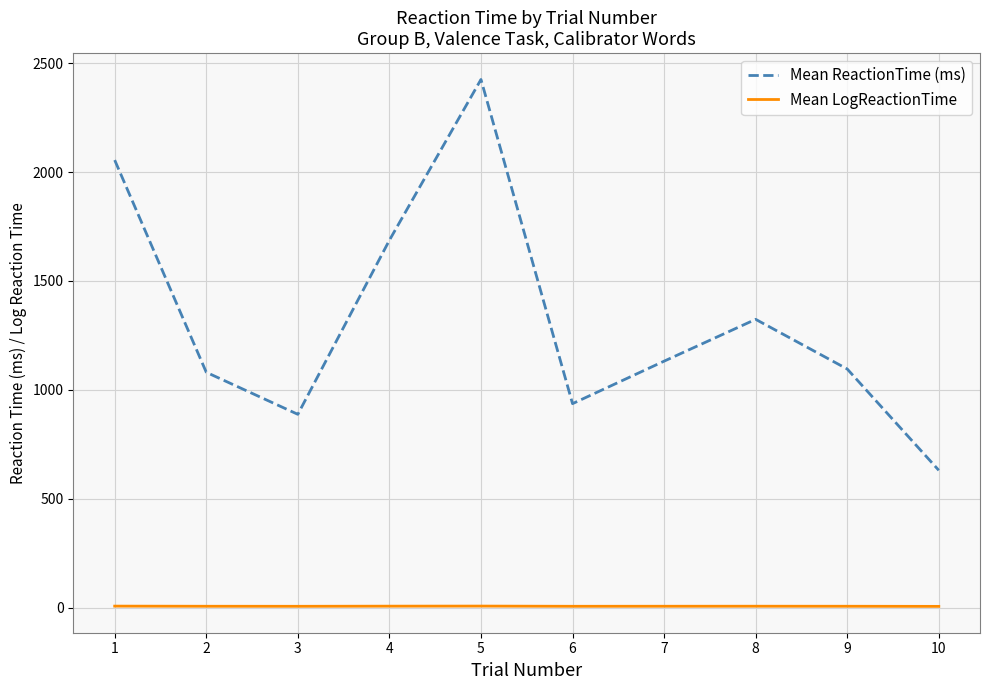

Rank the series by their maximum value, from lowest to highest.

Mean LogReactionTime, Mean ReactionTime (ms)